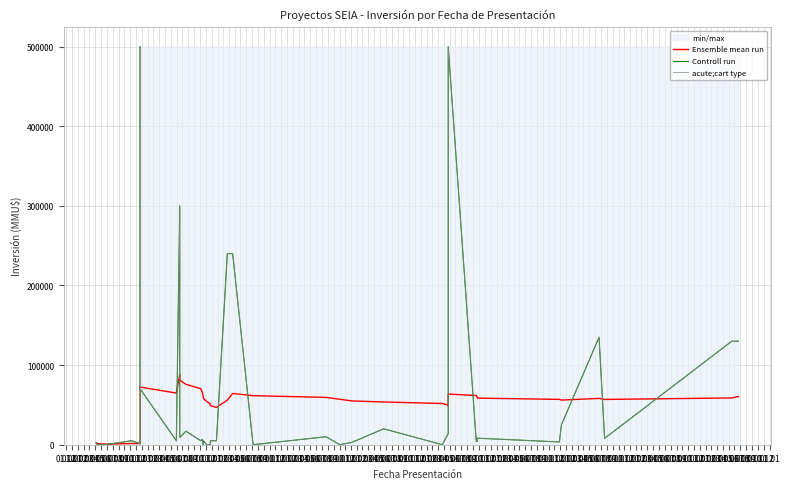

The Ensemble mean run series shows 28643.2 at 01.04. True or false?

False